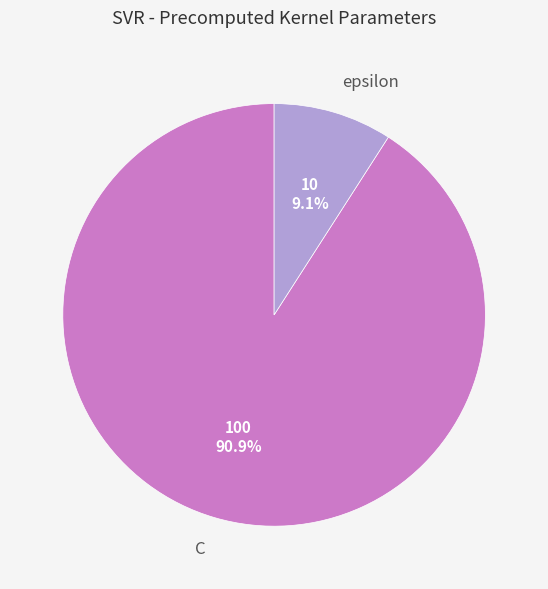

Which slice is the smallest?

epsilon